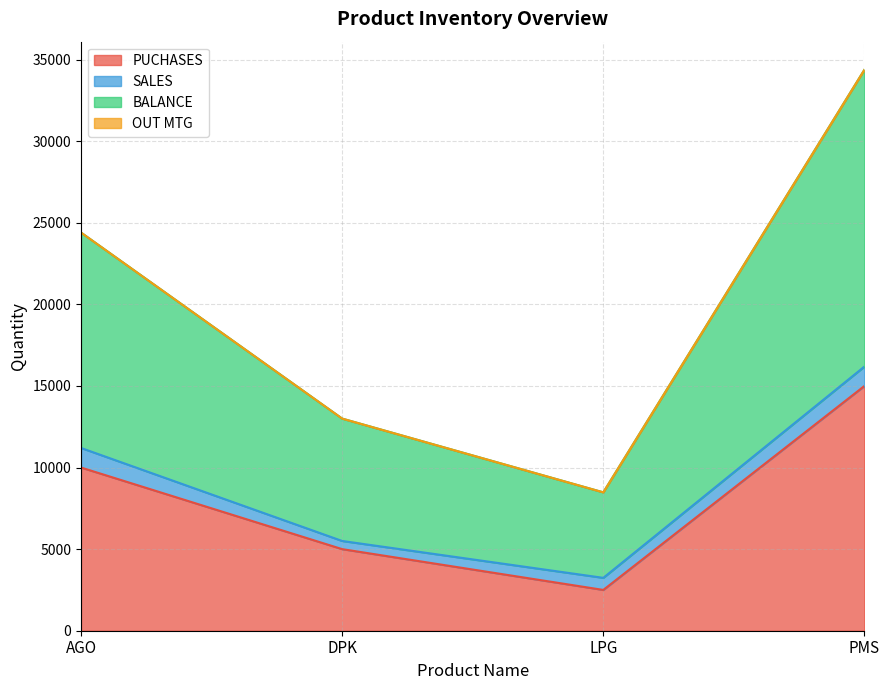

What is the label of the 1st point from the right?

PMS